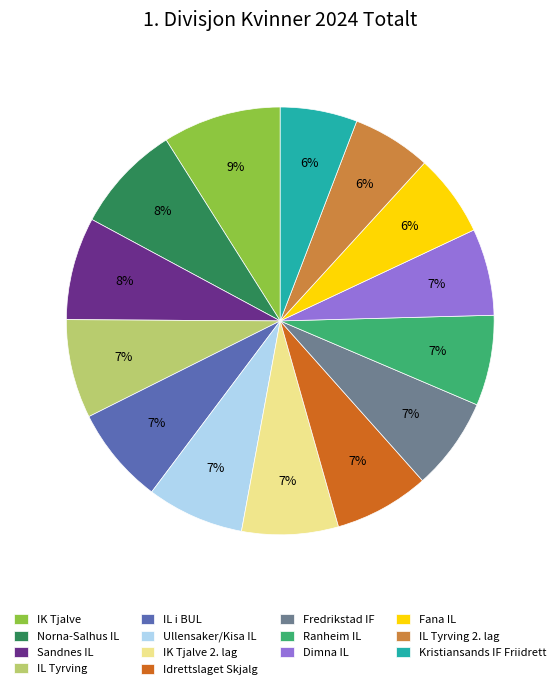

Between Sandnes IL and IL Tyrving 2. lag, which is larger?

Sandnes IL